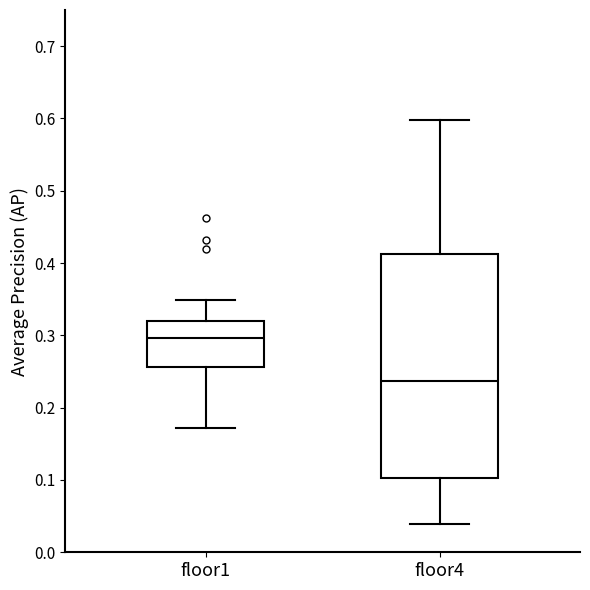

Which box has the highest median line?

floor1